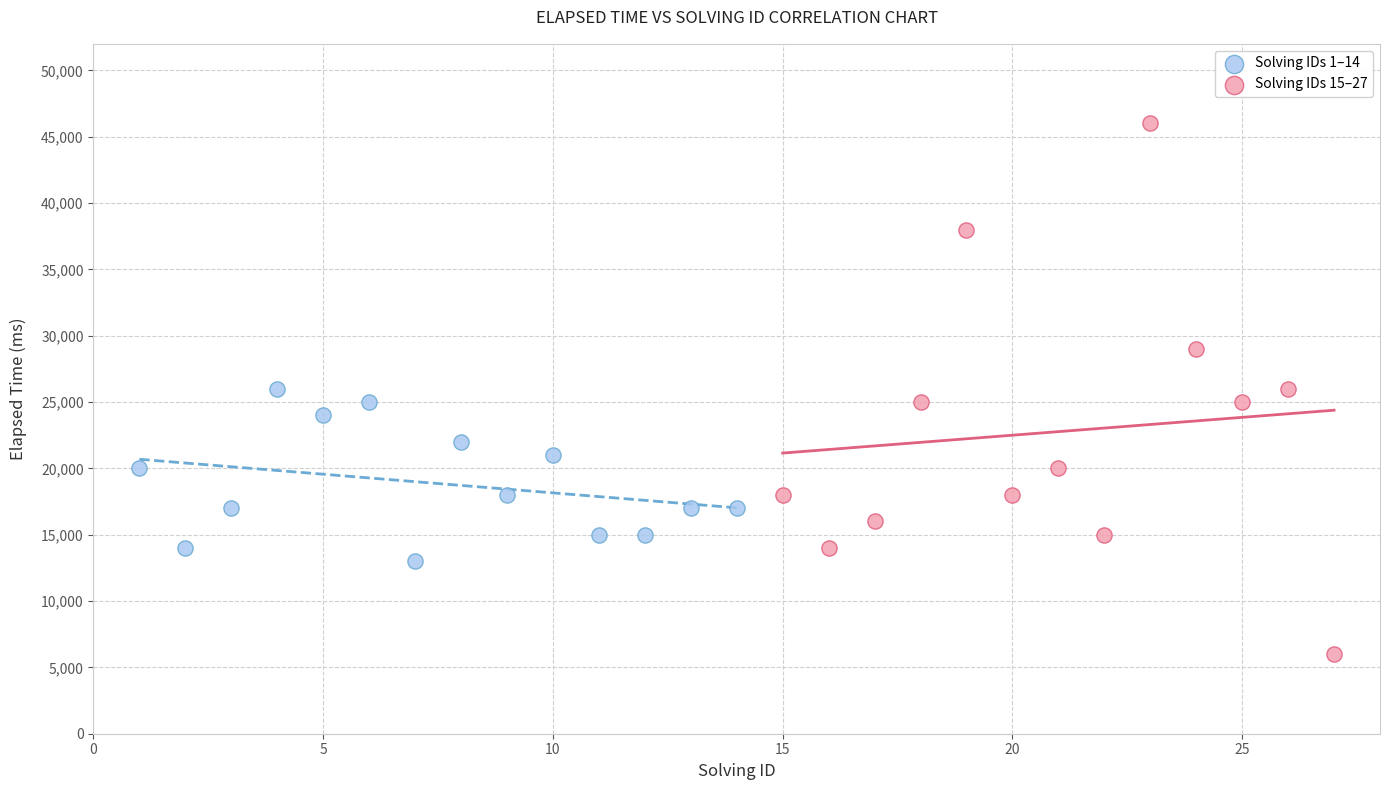

Which series reaches the maximum Y coordinate?

Solving IDs 15–27